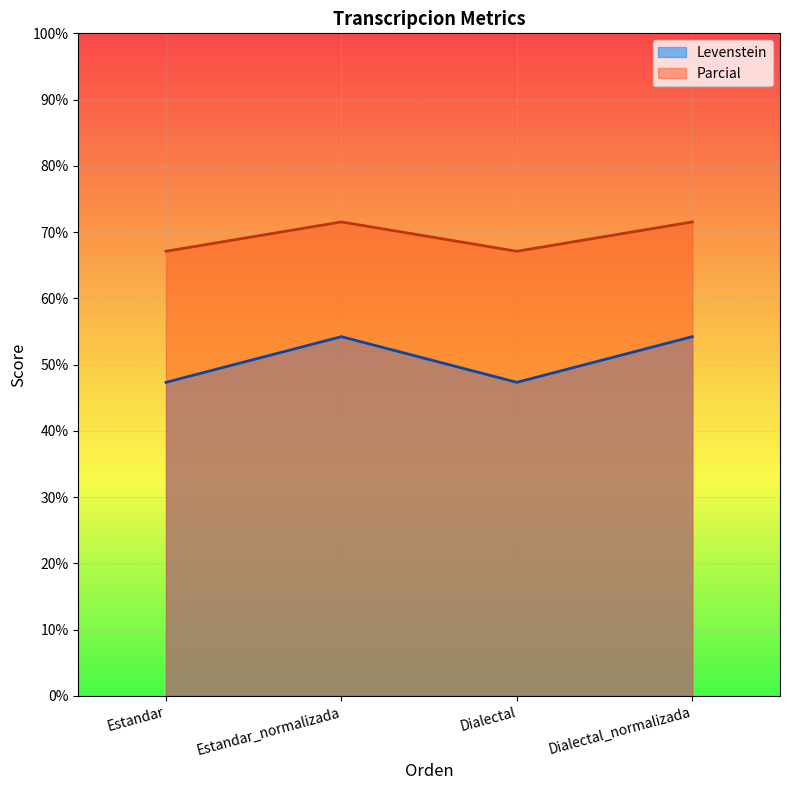

What are all the series names shown in the legend?

Levenstein, Parcial